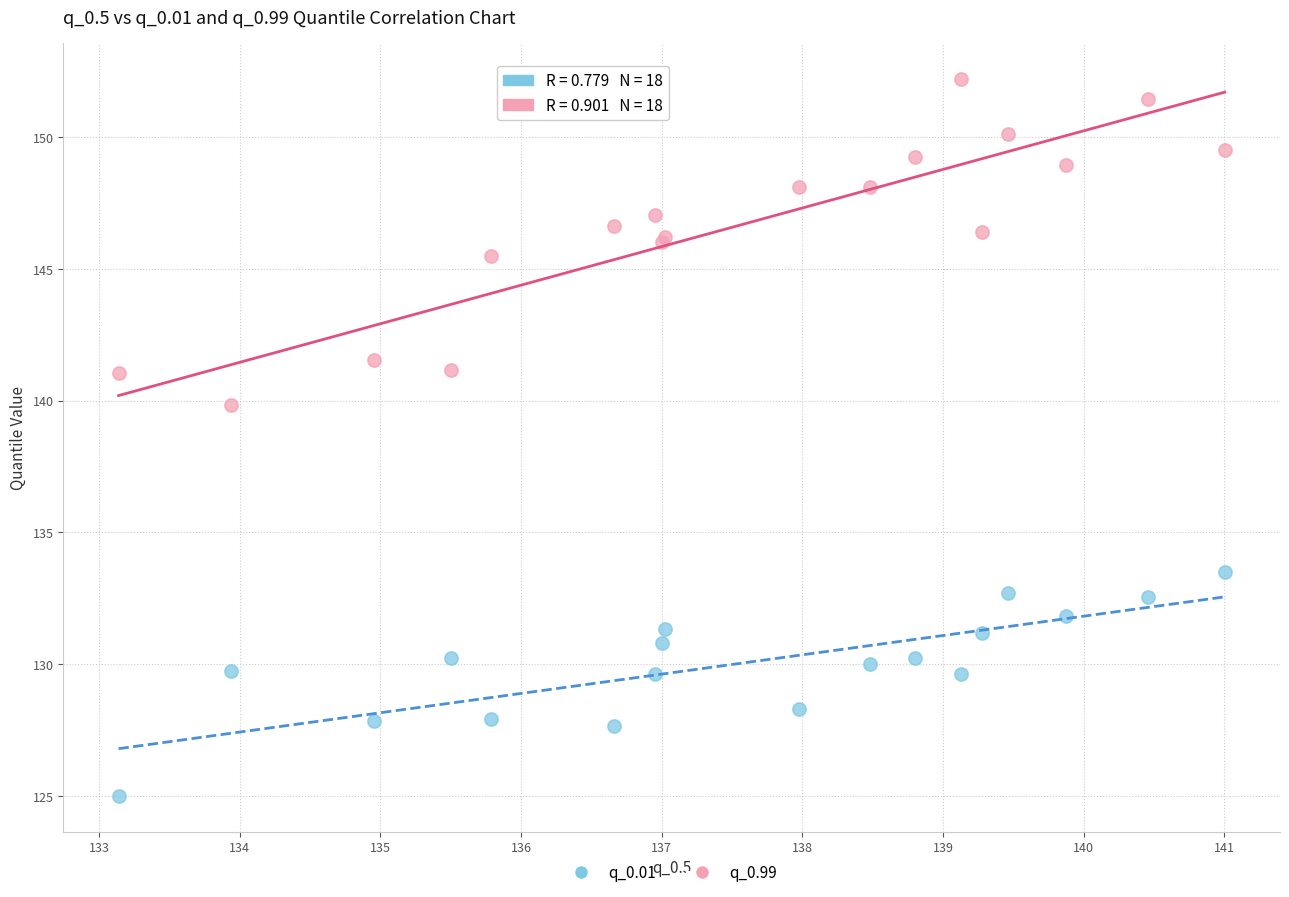

Which series has the largest Y range (max minus min)?

q_0.99